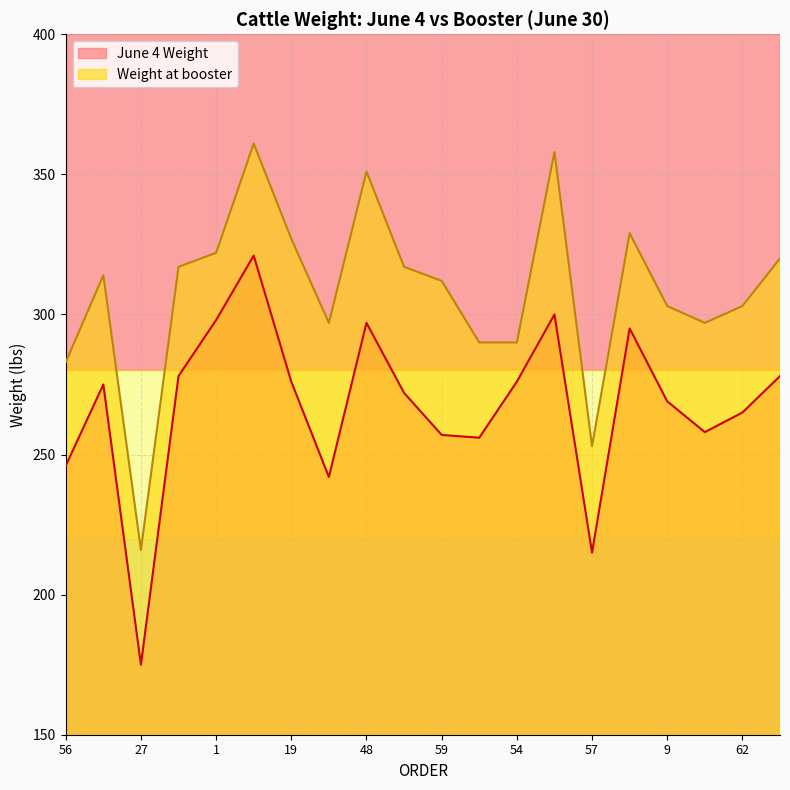

At 1, list the series in order from smallest to largest.

June 4 Weight, Weight at booster